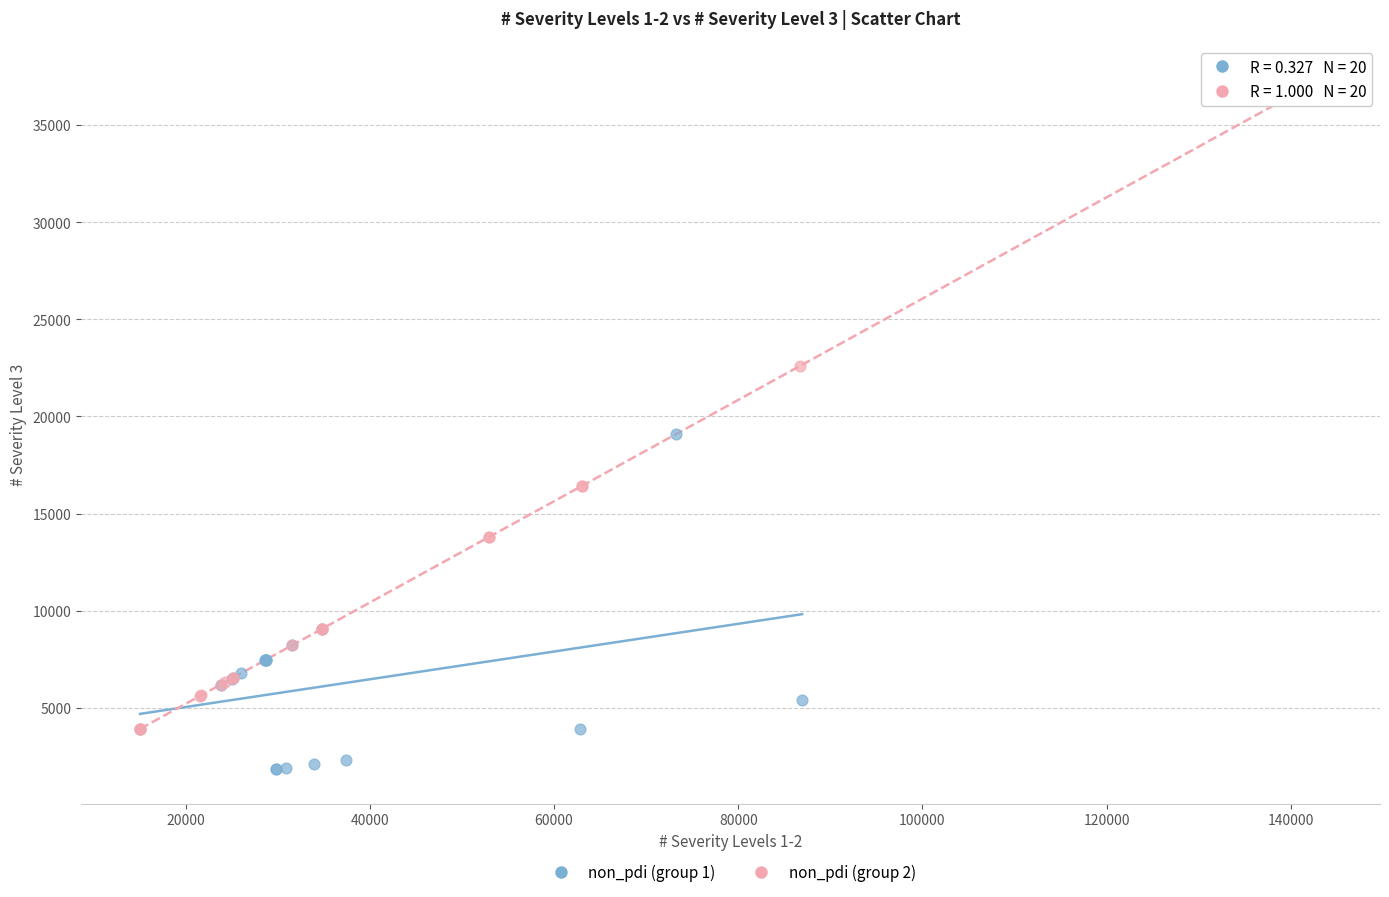

Which series contains the highest Y value?

non_pdi (group 2)